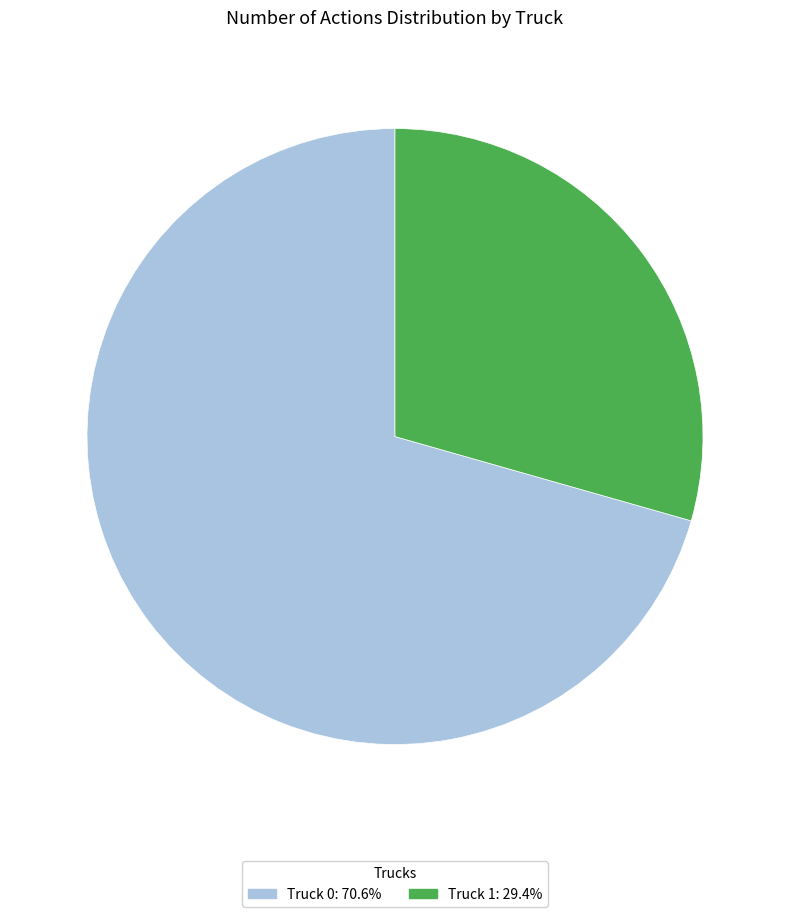

How many slices are in this pie chart?

2